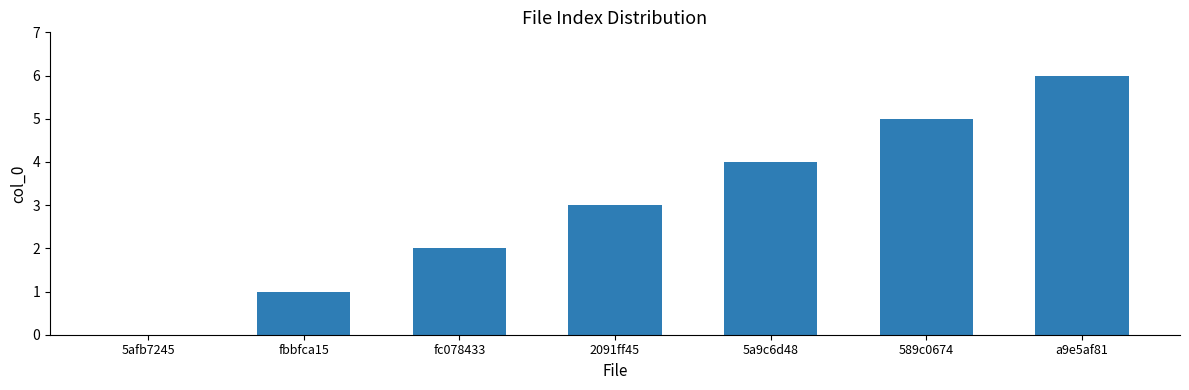

Which category has the highest value across all series?

a9e5af81